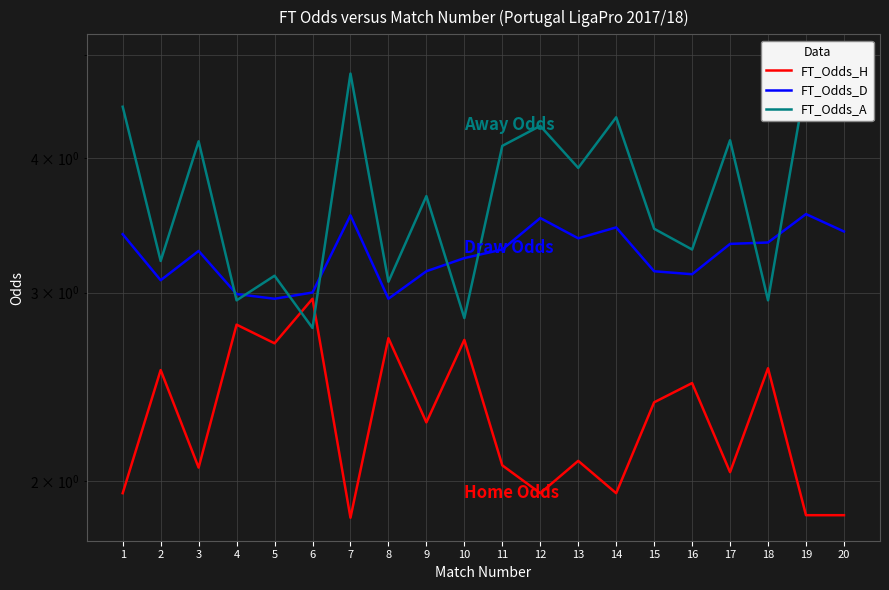

What is the total value across all series at 18?

8.8